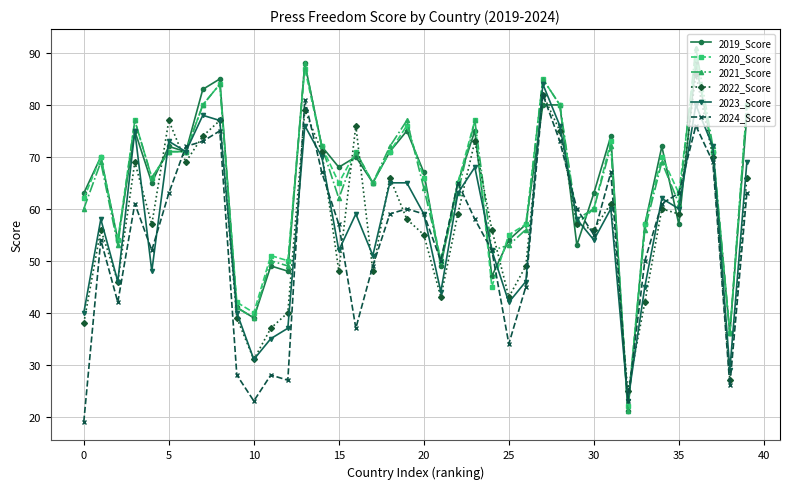

What is the average value of the 2022_Score series?

58